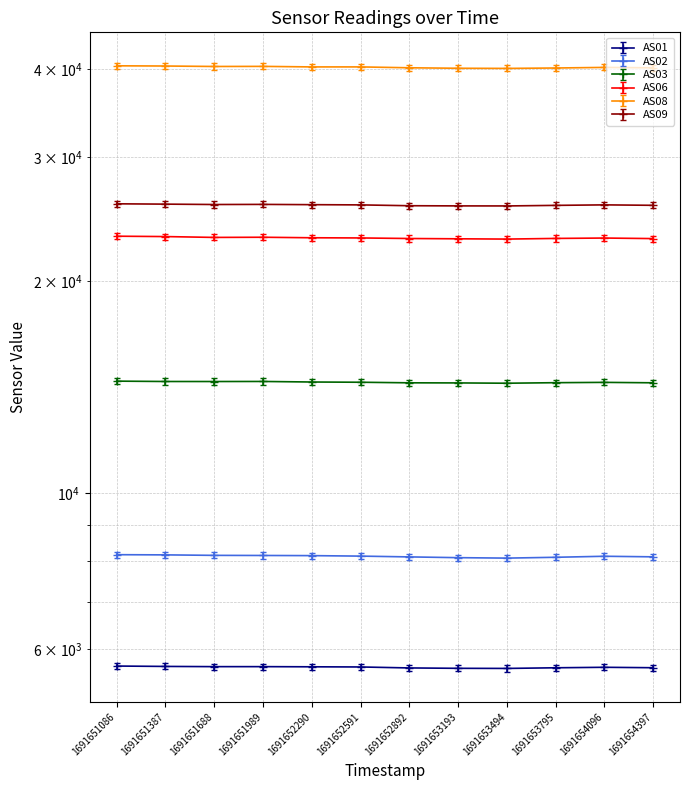

Which category has the highest value across all series?

1691651086